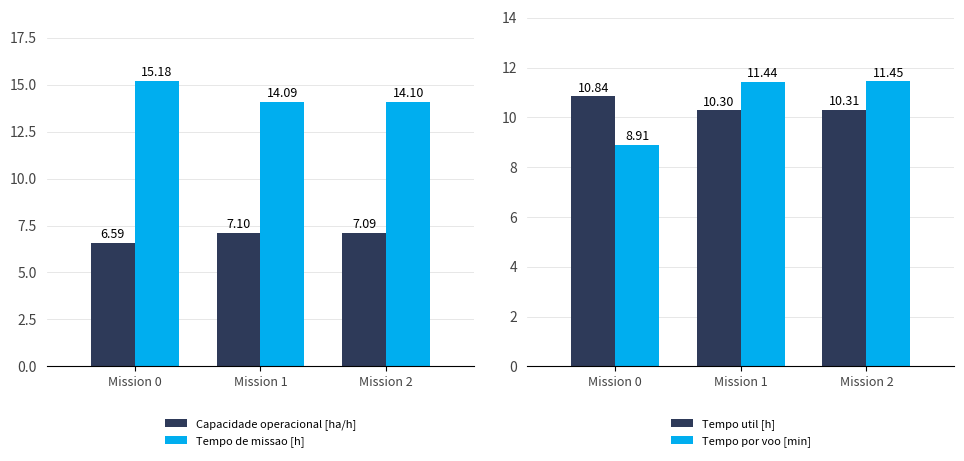

Reading left to right, extract all data points from this chart.

Capacidade operacional [ha/h]: 6.6	7.1	7.1
Tempo de missao [h]: 15.2	14.1	14.1
Tempo util [h]: 10.8	10.3	10.3
Tempo por voo [min]: 8.9	11.4	11.4